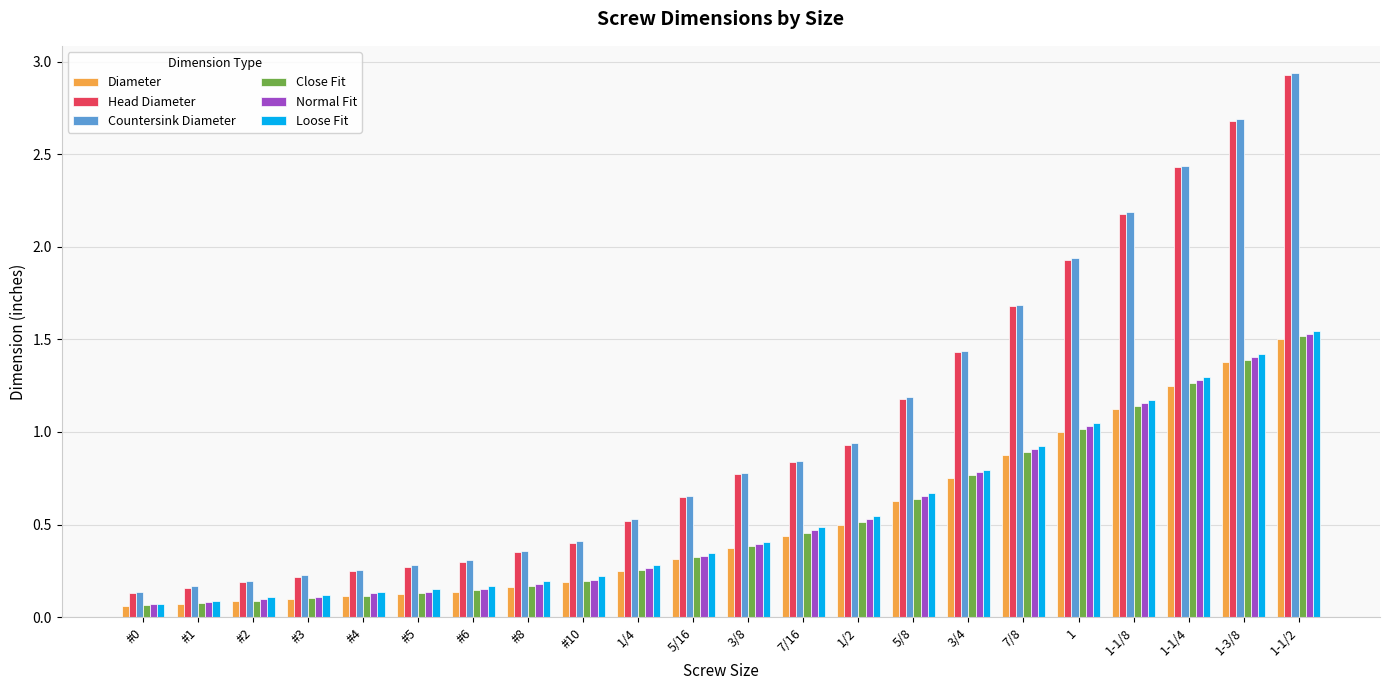

Which category has the highest value across all series?

1-1/2